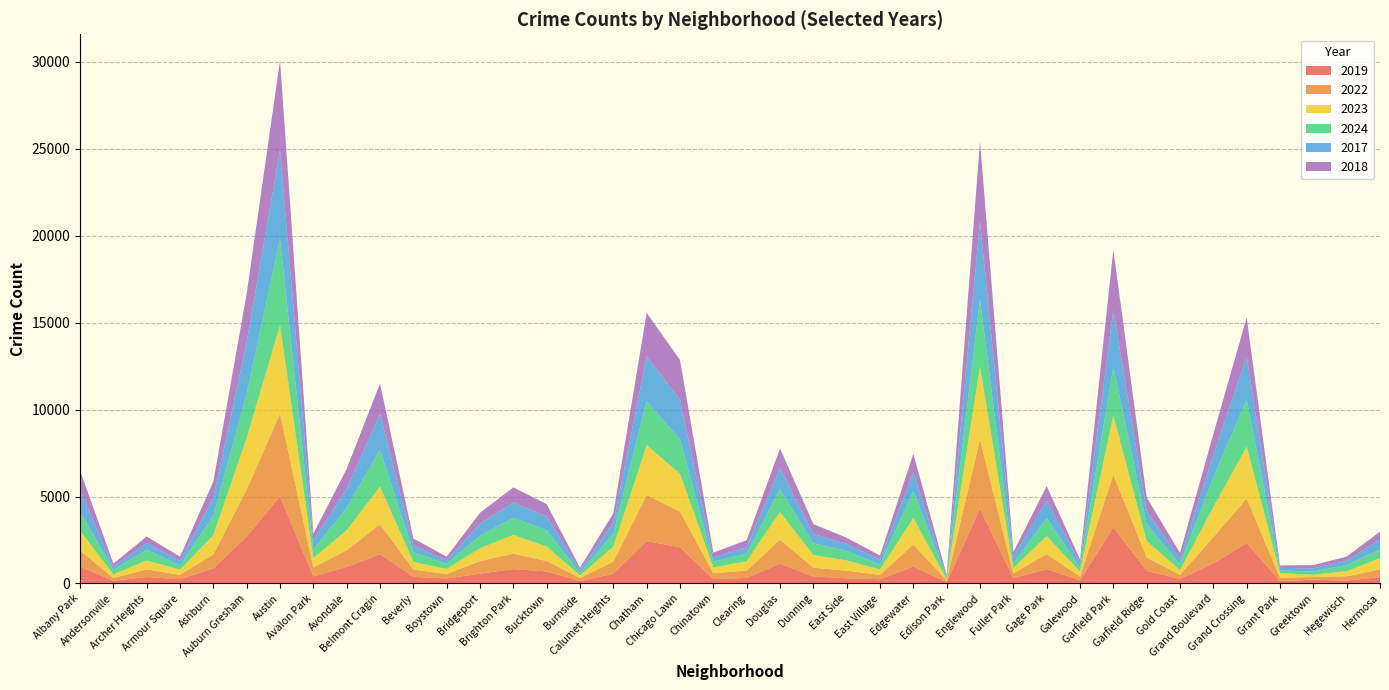

Reading left to right, what are all the values shown in this chart?

2019: 968	166	368	249	872	2700	5008	405	957	1687	385	287	568	828	694	142	561	2441	2079	253	322	1140	406	298	248	972	77	4310	308	825	189	3227	728	261	1153	2328	138	220	171	365
2022: 926	157	440	251	797	2698	4763	522	953	1719	414	258	722	888	599	175	698	2650	2056	338	422	1379	504	434	250	1269	99	3980	263	870	210	3035	766	236	1504	2566	192	154	240	442
2023: 1138	201	515	291	1106	2988	5064	542	1152	2165	442	288	739	1073	829	146	860	2862	2174	335	537	1588	730	592	305	1513	71	4176	313	1028	285	3398	949	268	1734	2971	261	129	297	645
2024: 1104	263	616	251	1111	2524	4978	484	1286	2119	559	296	720	986	938	140	751	2526	1973	321	441	1330	675	555	281	1555	97	3877	269	1039	232	2788	973	337	1711	2715	151	194	352	495
2017: 1252	171	391	250	1053	2973	5096	508	1107	2066	403	188	697	879	795	145	620	2566	2288	253	360	1201	531	397	296	1082	87	4471	365	1019	265	3257	743	311	1281	2456	154	176	246	589
2018: 1117	184	374	248	924	2787	5163	401	1142	1738	386	224	616	870	704	160	554	2513	2280	273	409	1131	571	354	230	1063	75	4608	289	817	202	3486	789	342	1205	2249	141	185	240	444